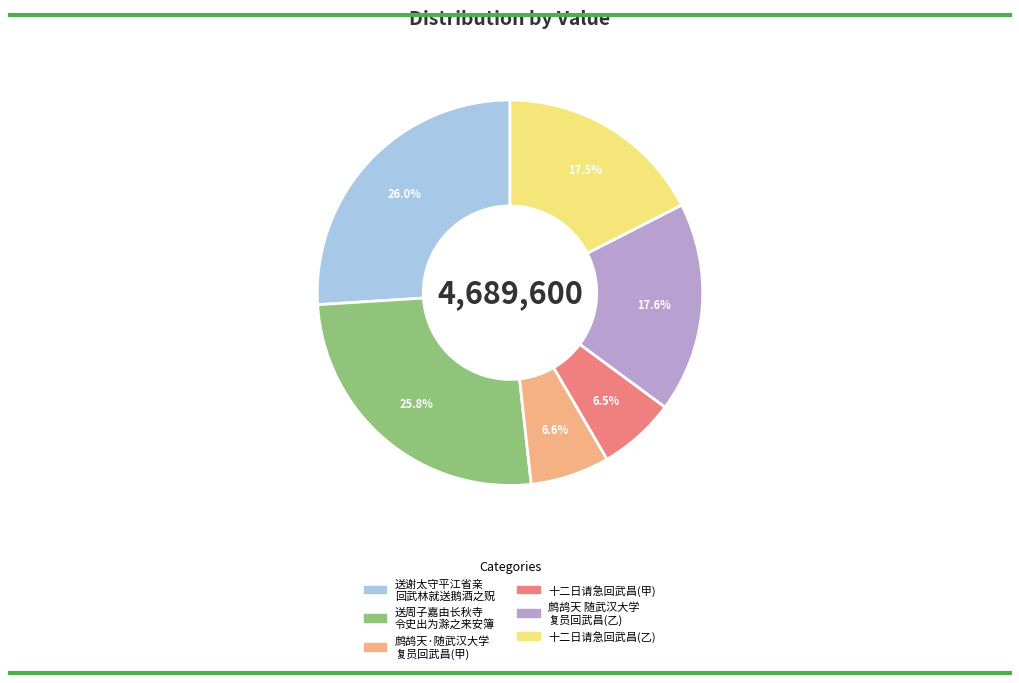

Does any single category account for the majority?

No